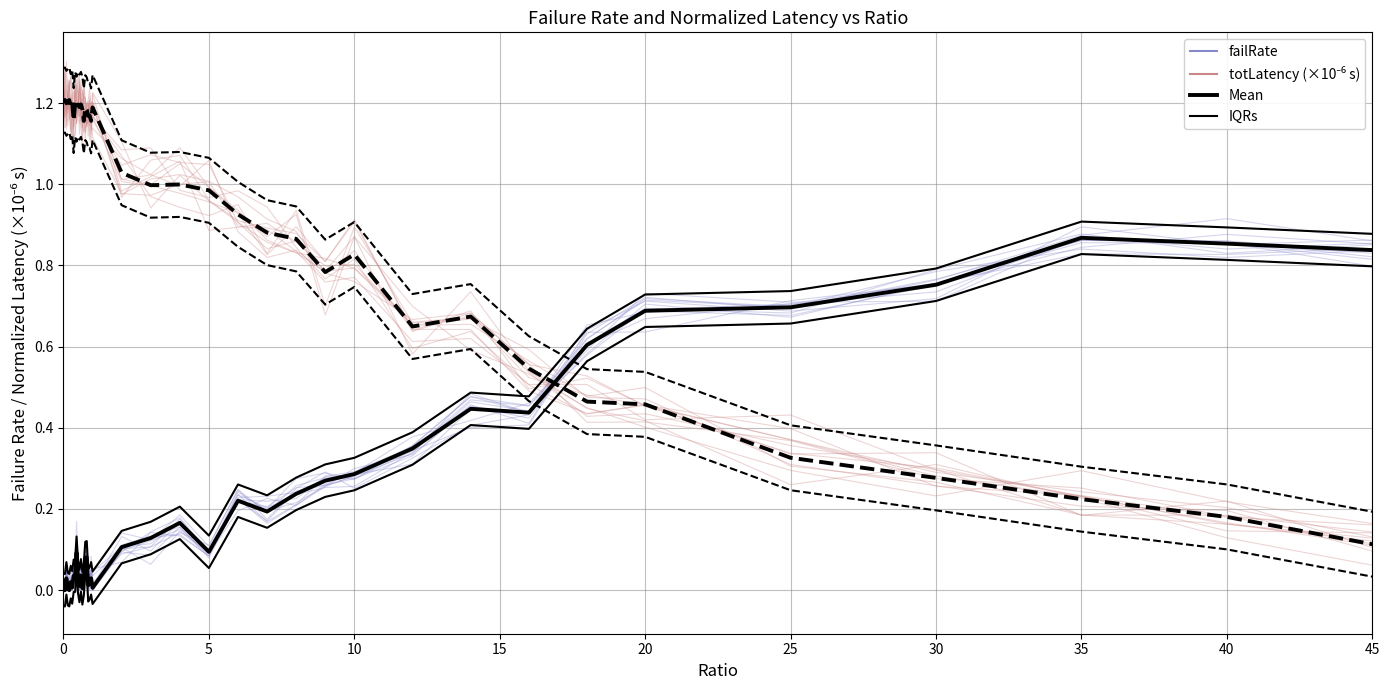

After their last crossing, which series has the higher values: Mean (latency) or IQRs?

IQRs